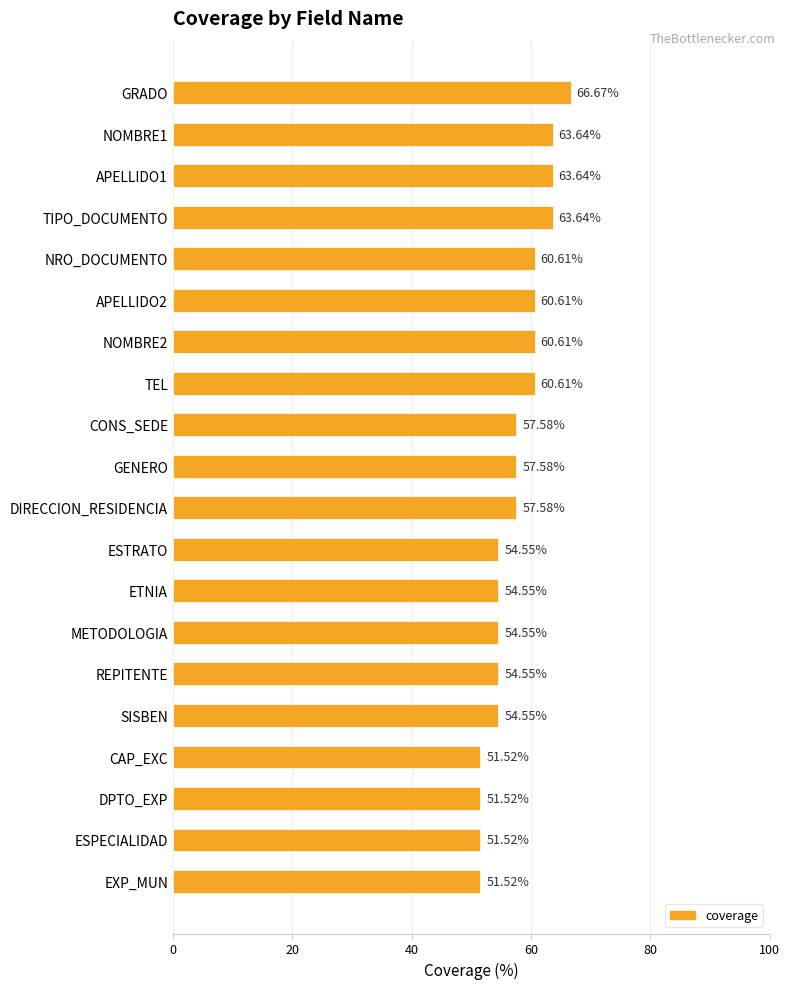

At which category does the chart reach its peak across all series?

GRADO